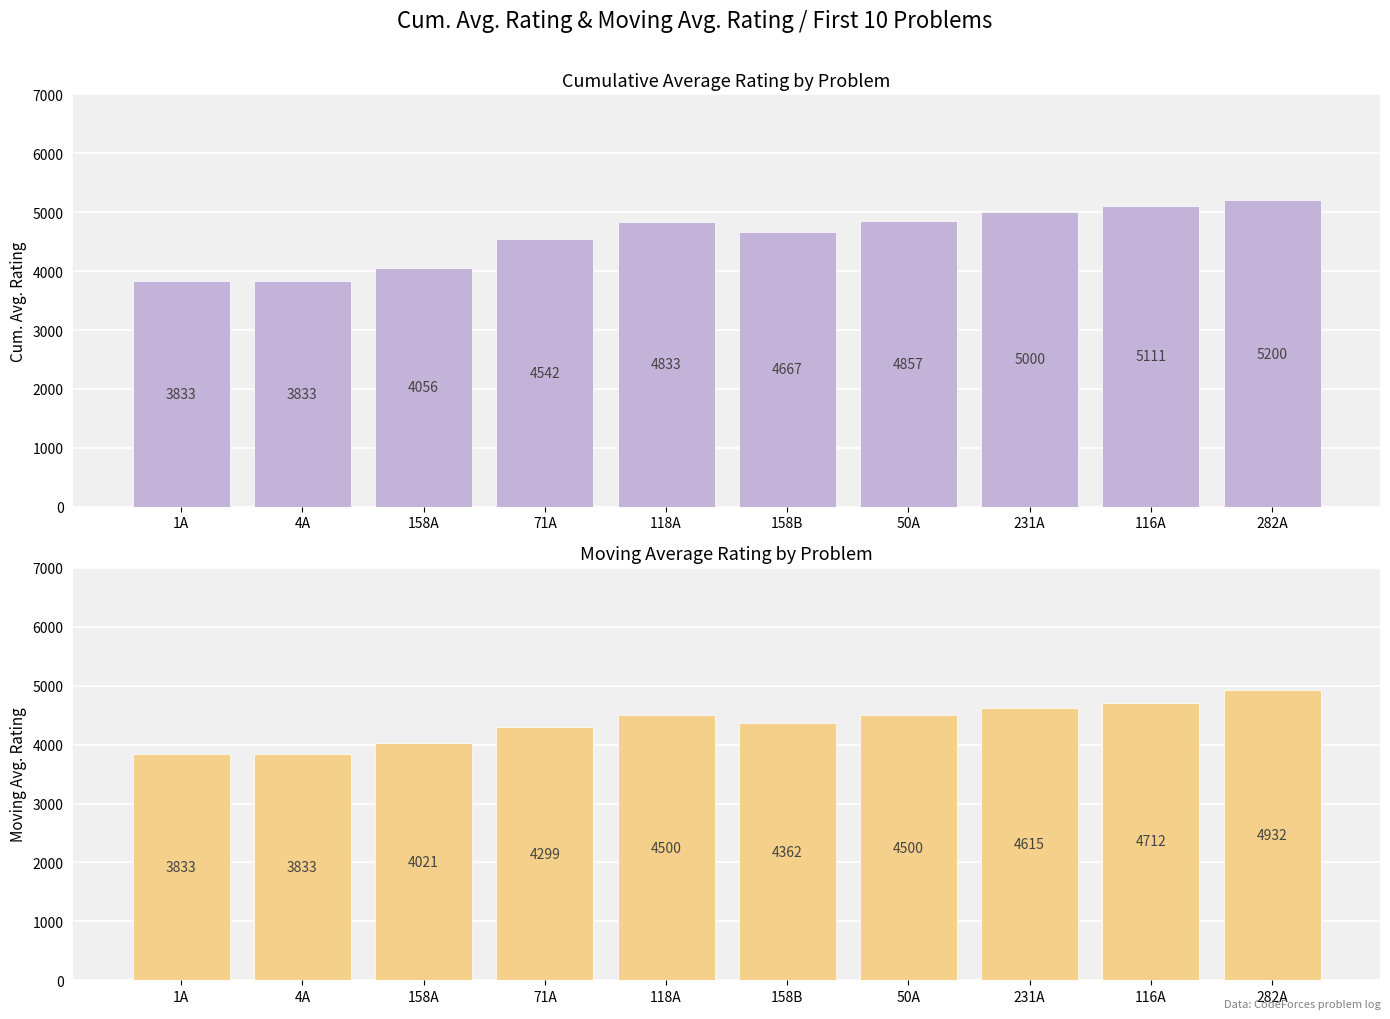

List the series in order of their peak value, lowest first.

Moving Avg. Rating, Cum. Avg. Rating